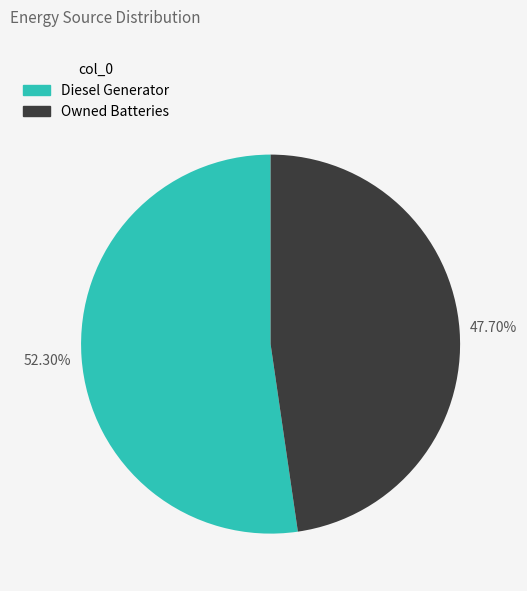

Is there a majority slice in this chart?

Yes